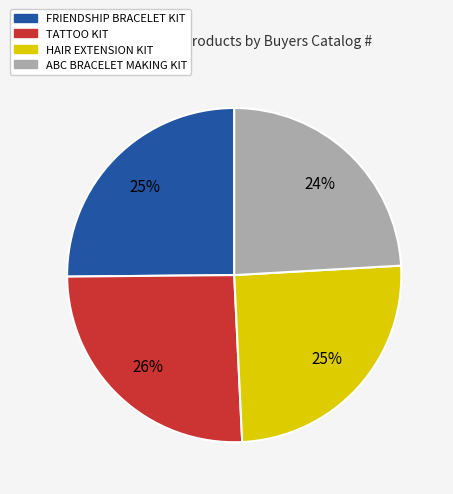

What is the smallest slice in the pie chart?

ABC BRACELET MAKING KIT